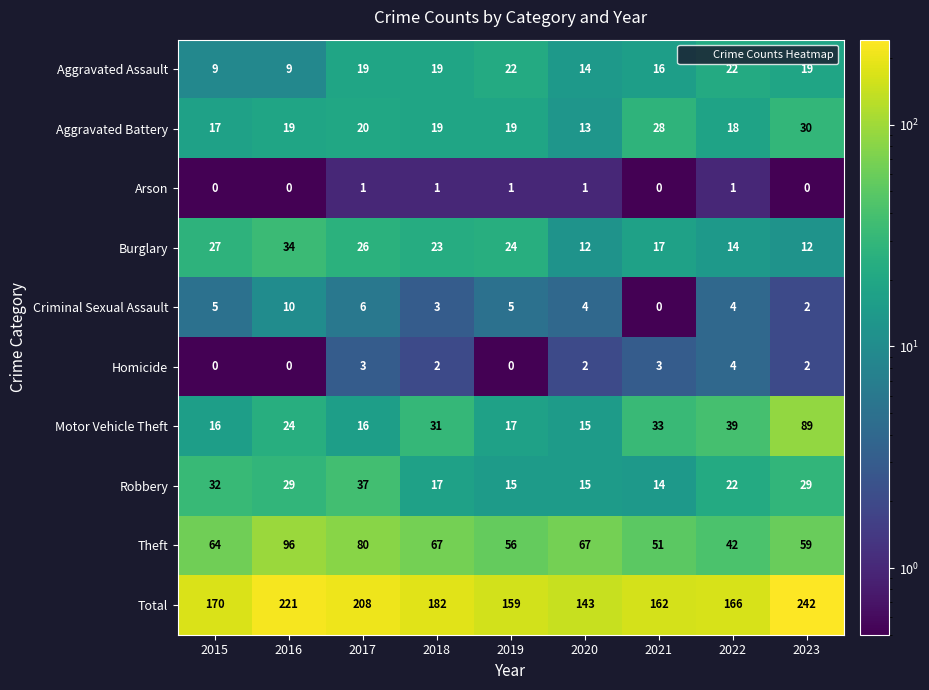

At which category is the sum across all series the highest?

2023